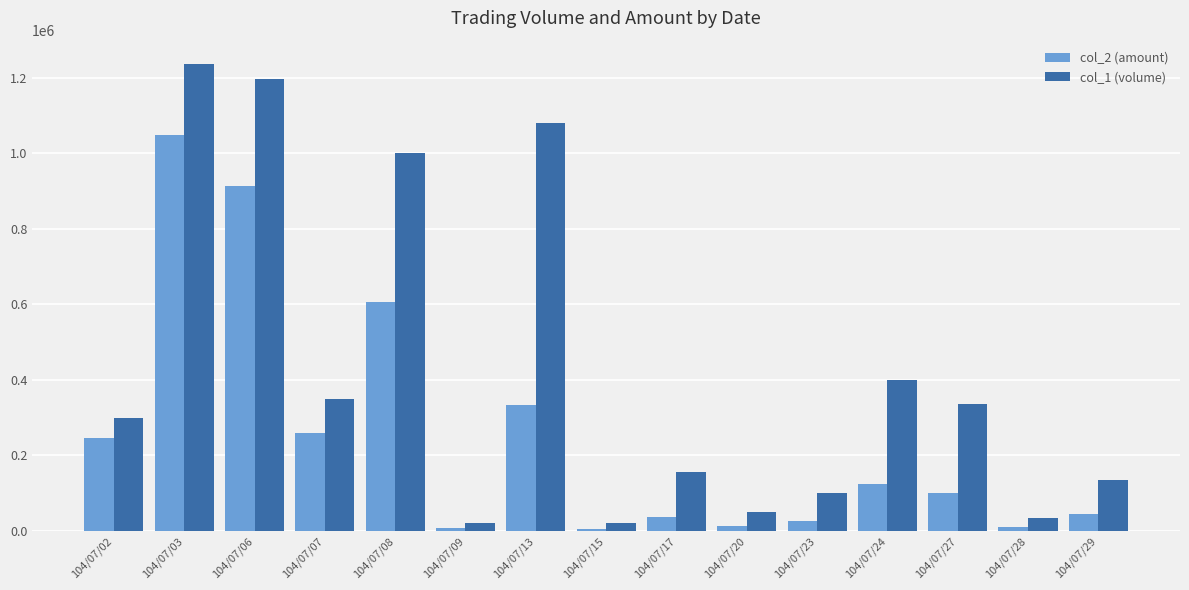

Is it true that col_2 (amount) equals 1048040 at 104/07/03?

True